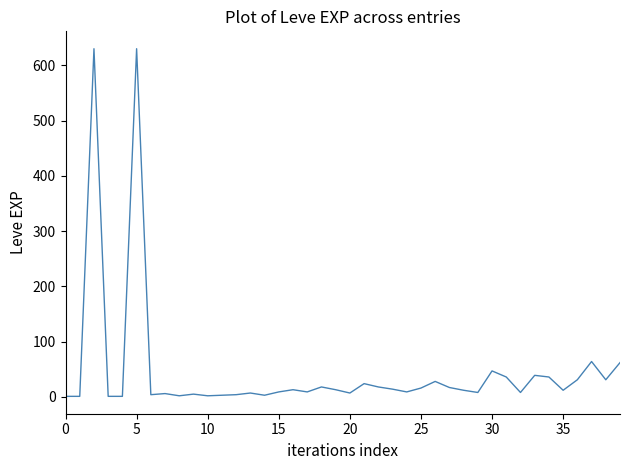

What is the difference between the maximum and minimum values?

629